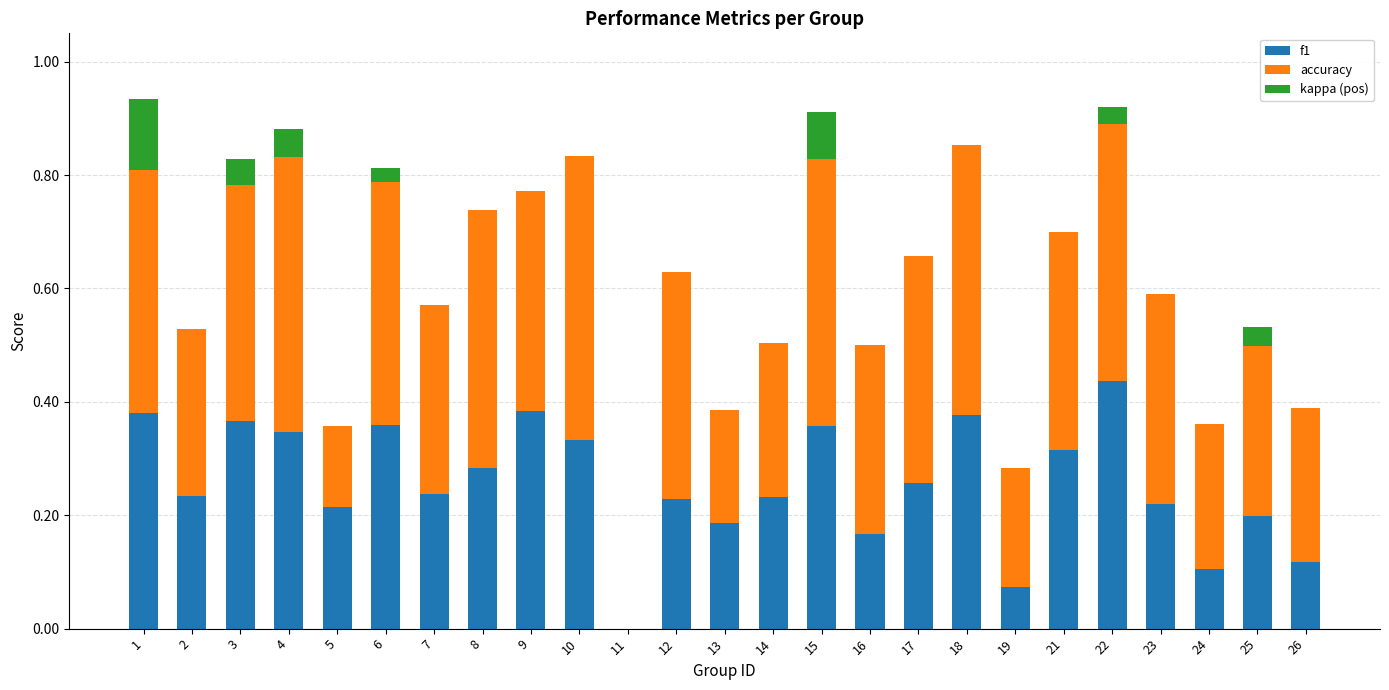

The f1 series shows 0.5 at 6. True or false?

False